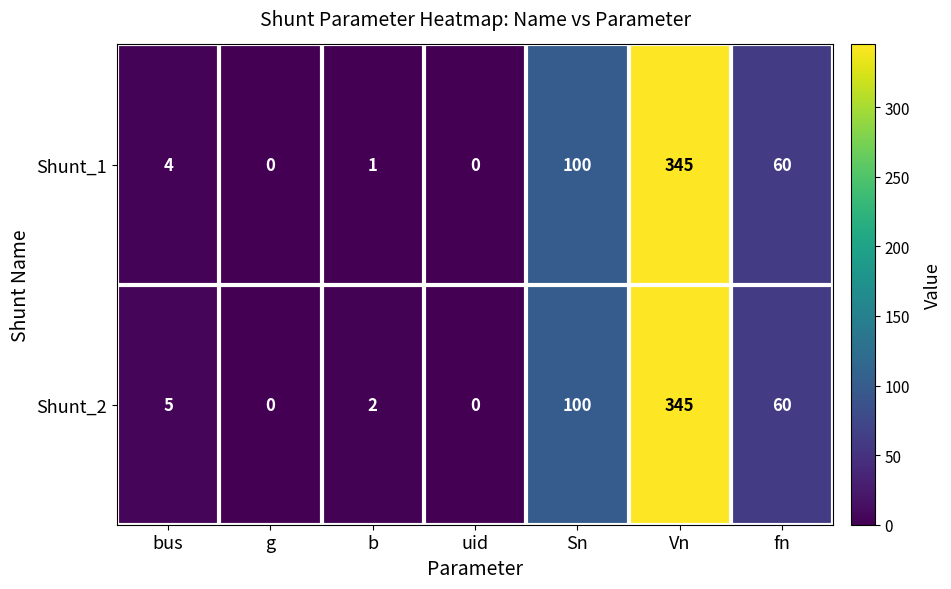

What is the greatest value displayed?

345